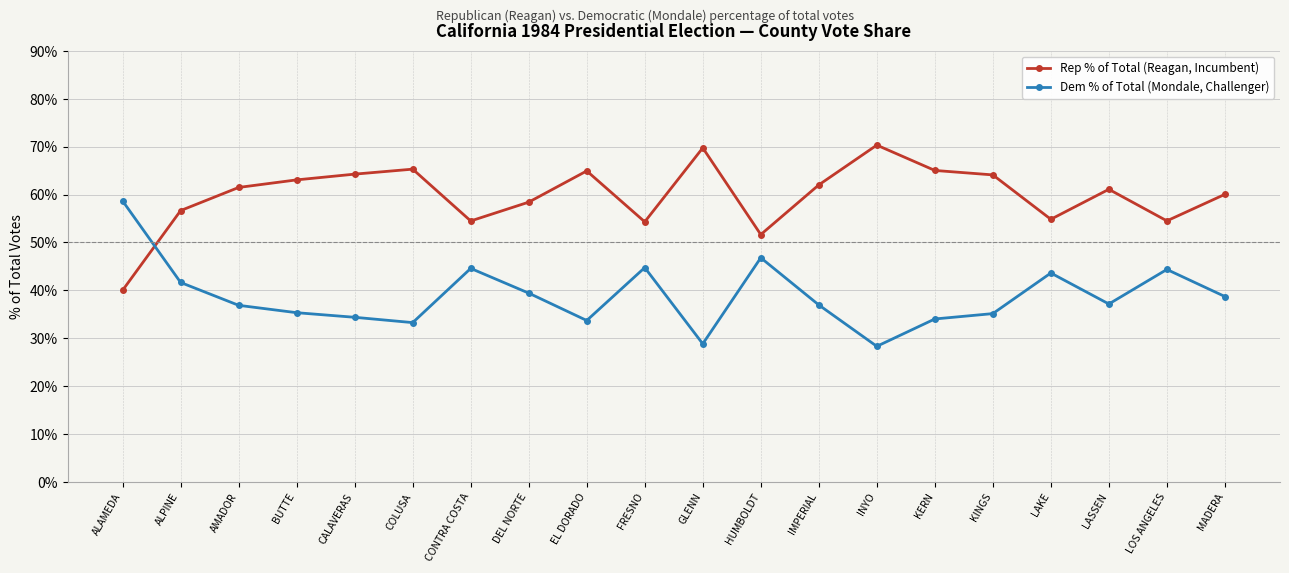

What position from the left is LOS ANGELES?

19